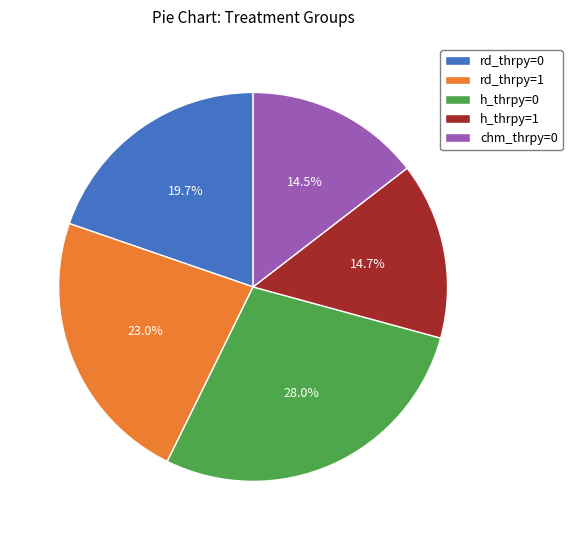

Which has a higher value, chm_thrpy=0 or h_thrpy=0?

h_thrpy=0